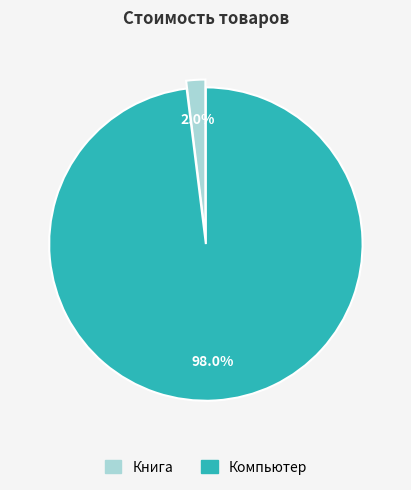

Is there a majority slice in this chart?

Yes